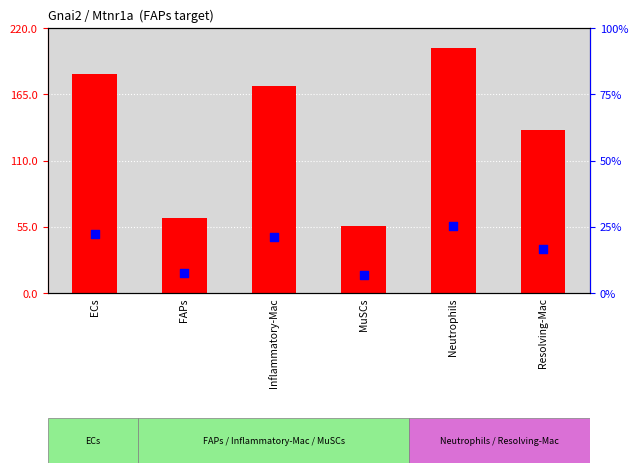

Is the value of Ligand derived specificity (avg) at ECs greater than the value of Ligand avg expression value at MuSCs?

No